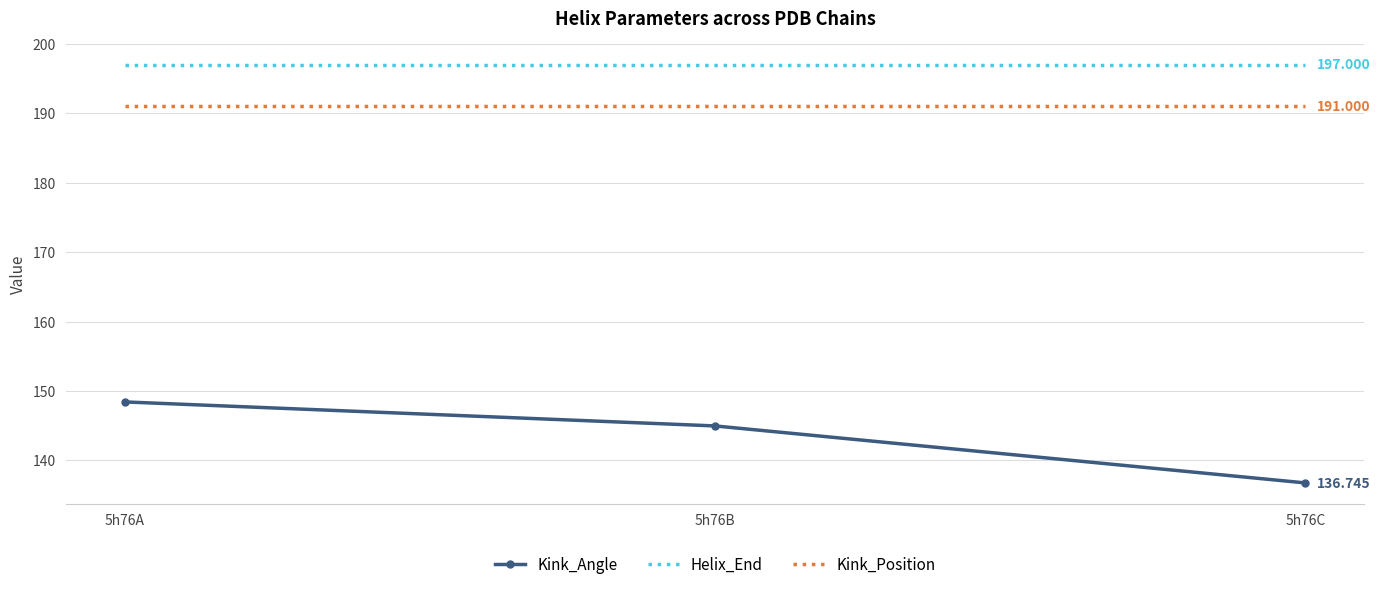

At which category does the chart reach its minimum across all series?

5h76C